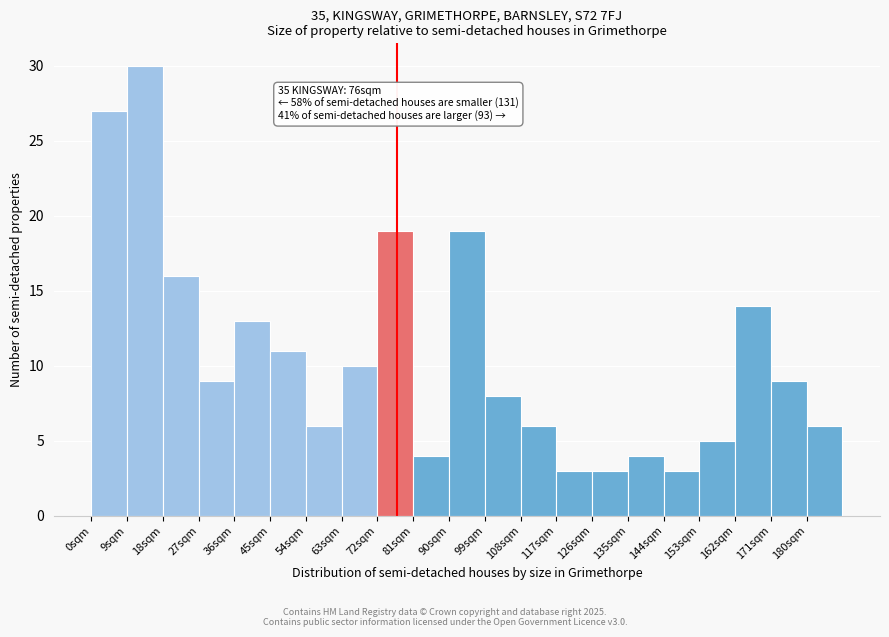

Over which range of the x-axis is the bar tallest?

9 to 18